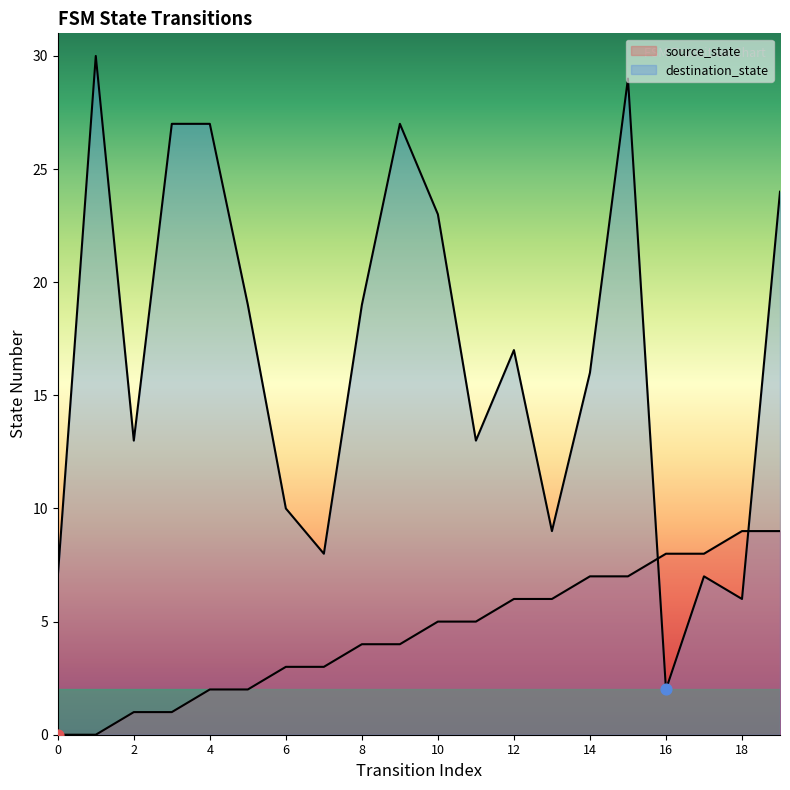

Which series contains the highest Y value?

destination_state